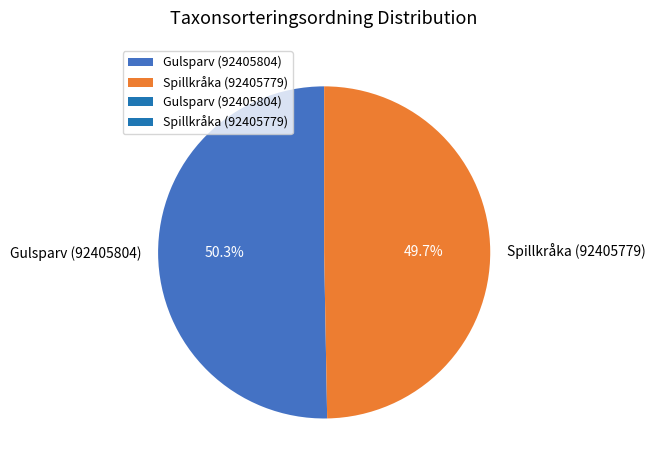

Rank the categories by value from highest to lowest.

Gulsparv (92405804), Spillkråka (92405779)